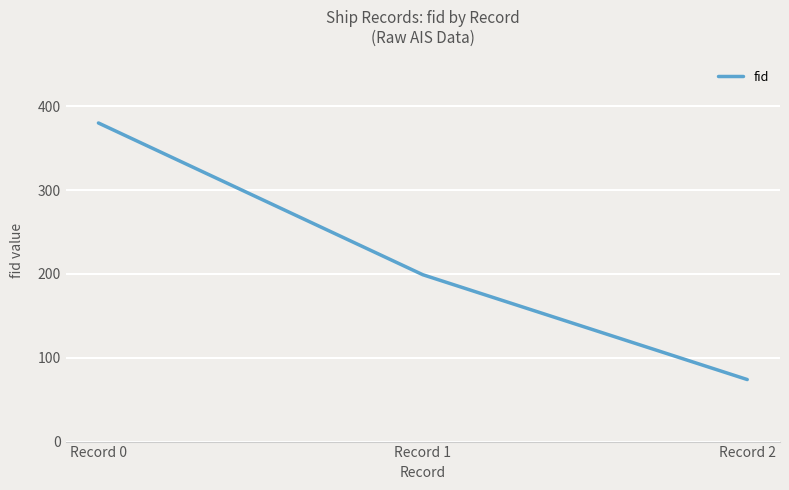

List the labels in order of value, largest first.

Record 0, Record 1, Record 2